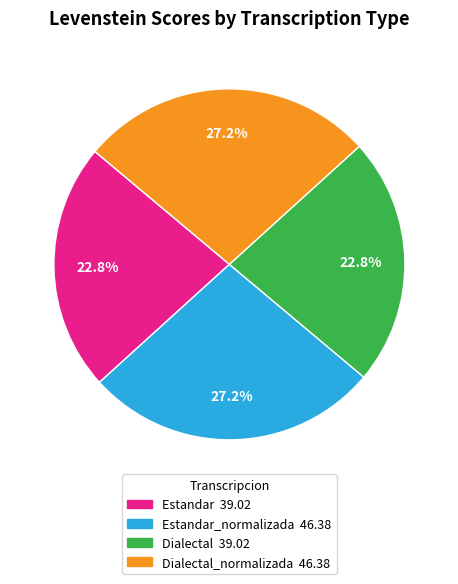

Is there any slice that represents more than half of the pie?

No